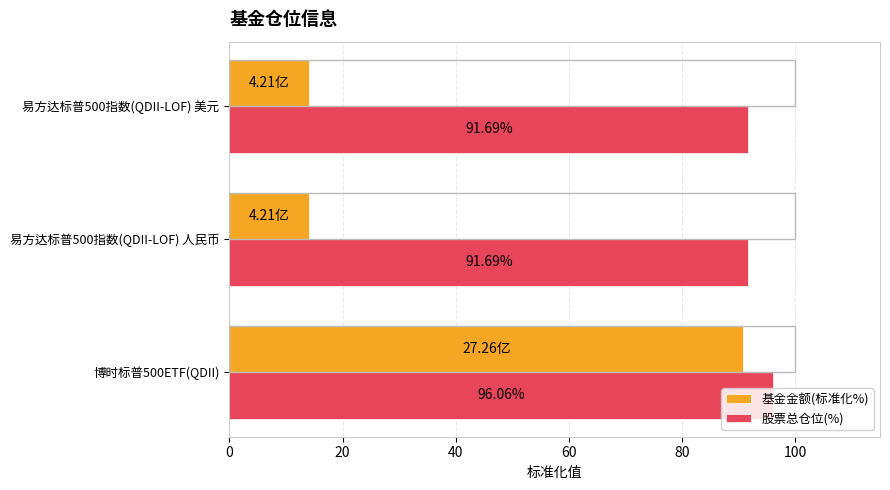

What is the sum of the 股票总仓位(%) values at 易方达标普500指数(QDII-LOF) 美元 and 易方达标普500指数(QDII-LOF) 人民币?

183.4